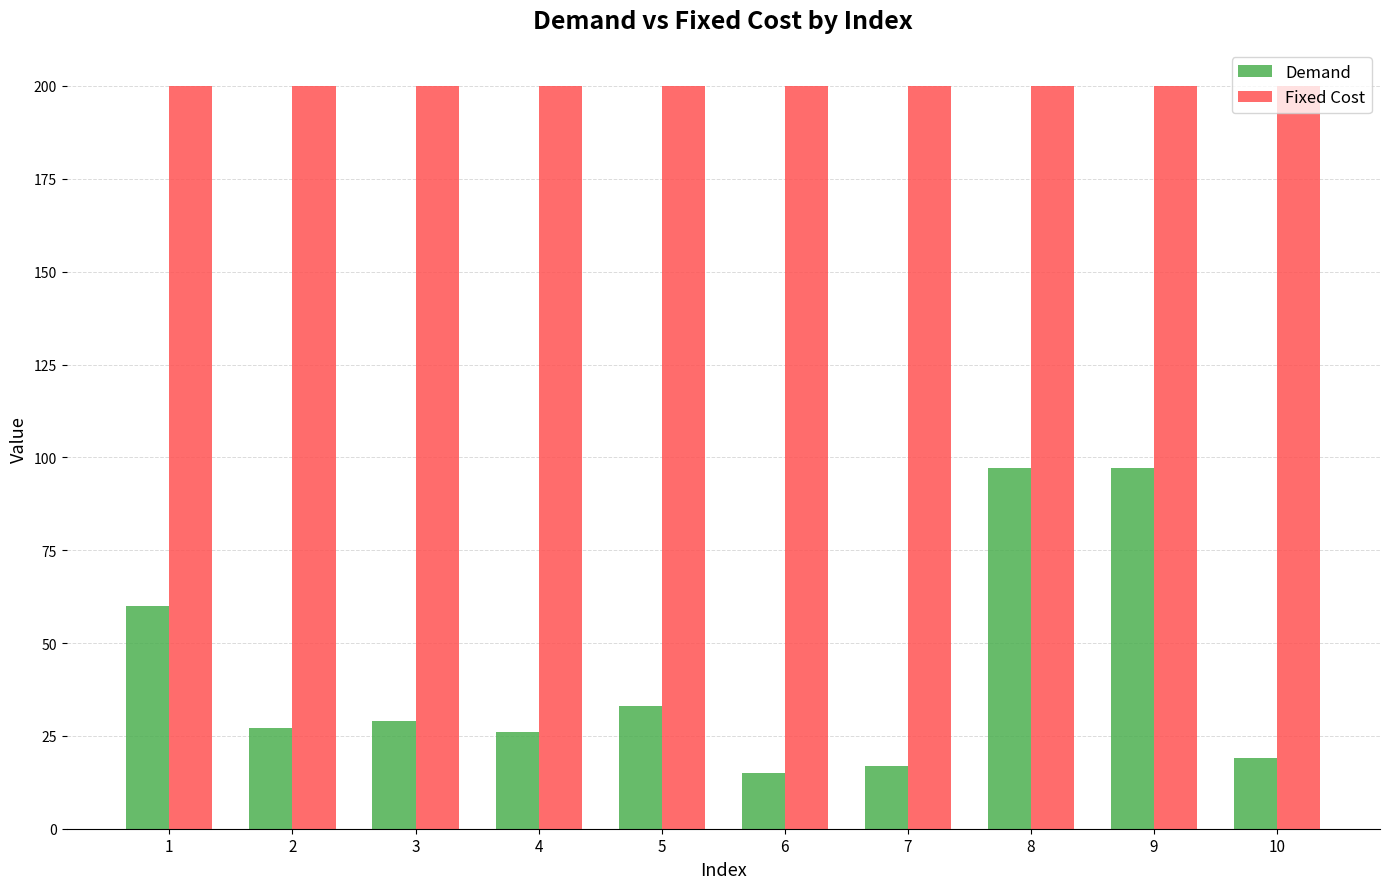

What is the maximum value shown in the chart?

200